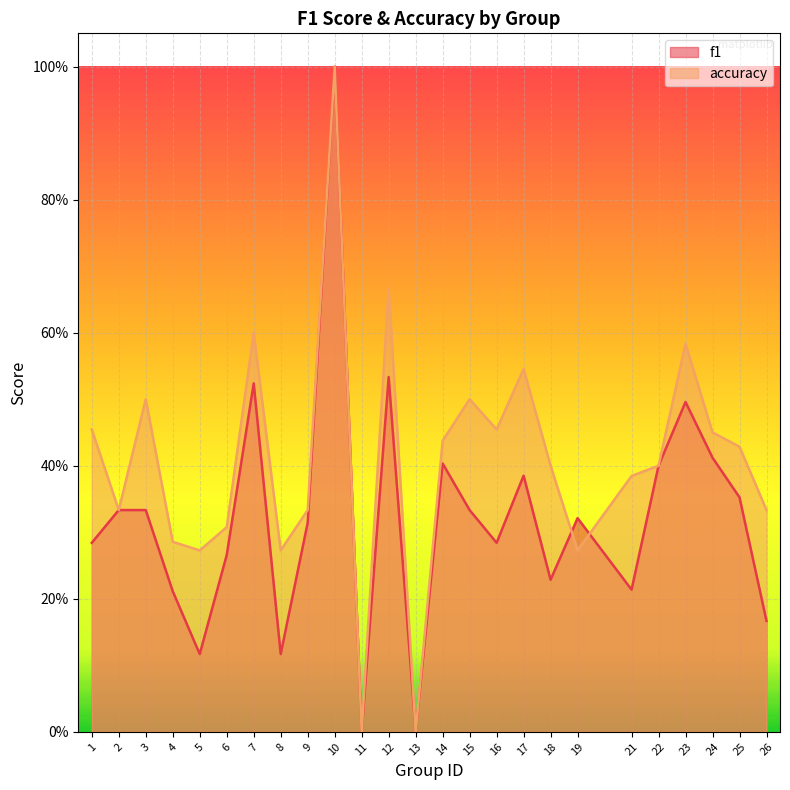

Read the f1 value at 8.

0.1